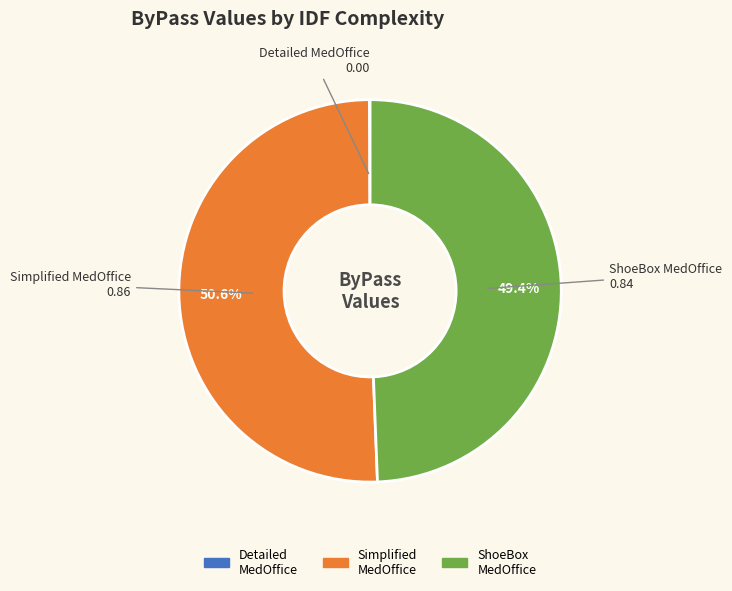

What percentage do ShoeBox MedOffice and Simplified MedOffice together represent?

100.0%